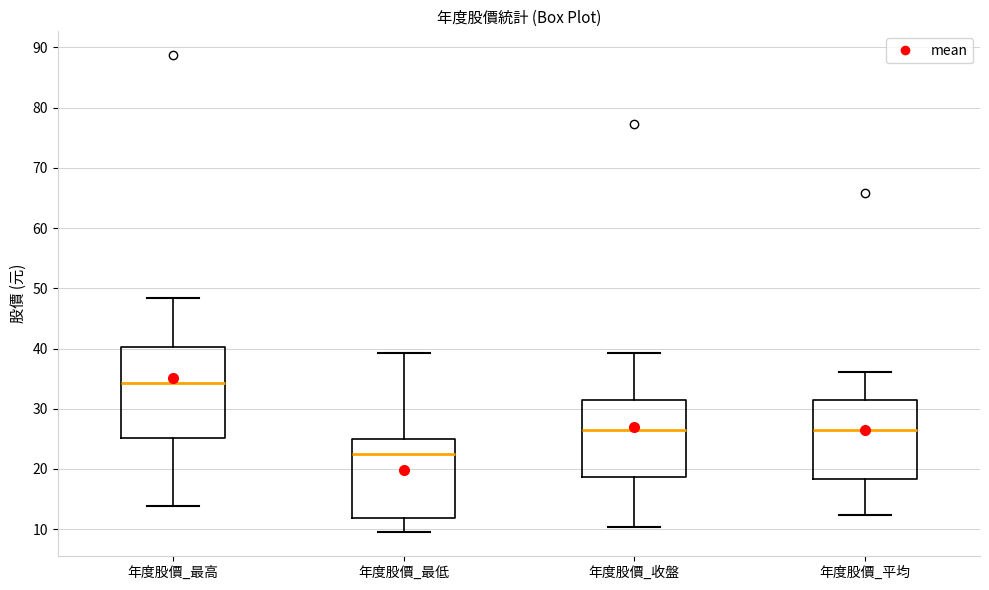

Reading left to right, transcribe this box plot: for each box, give where its median line is, the range the box spans, and where its two whiskers end, as read against the y-axis. The values are not printed on the chart, so give them approximately, as read against the axis.

年度股價_最高: median 34, box 25 to 40, whiskers 14 to 48
年度股價_最低: median 23, box 12 to 25, whiskers 10 to 39
年度股價_收盤: median 27, box 19 to 31, whiskers 10 to 39
年度股價_平均: median 26, box 18 to 31, whiskers 12 to 36